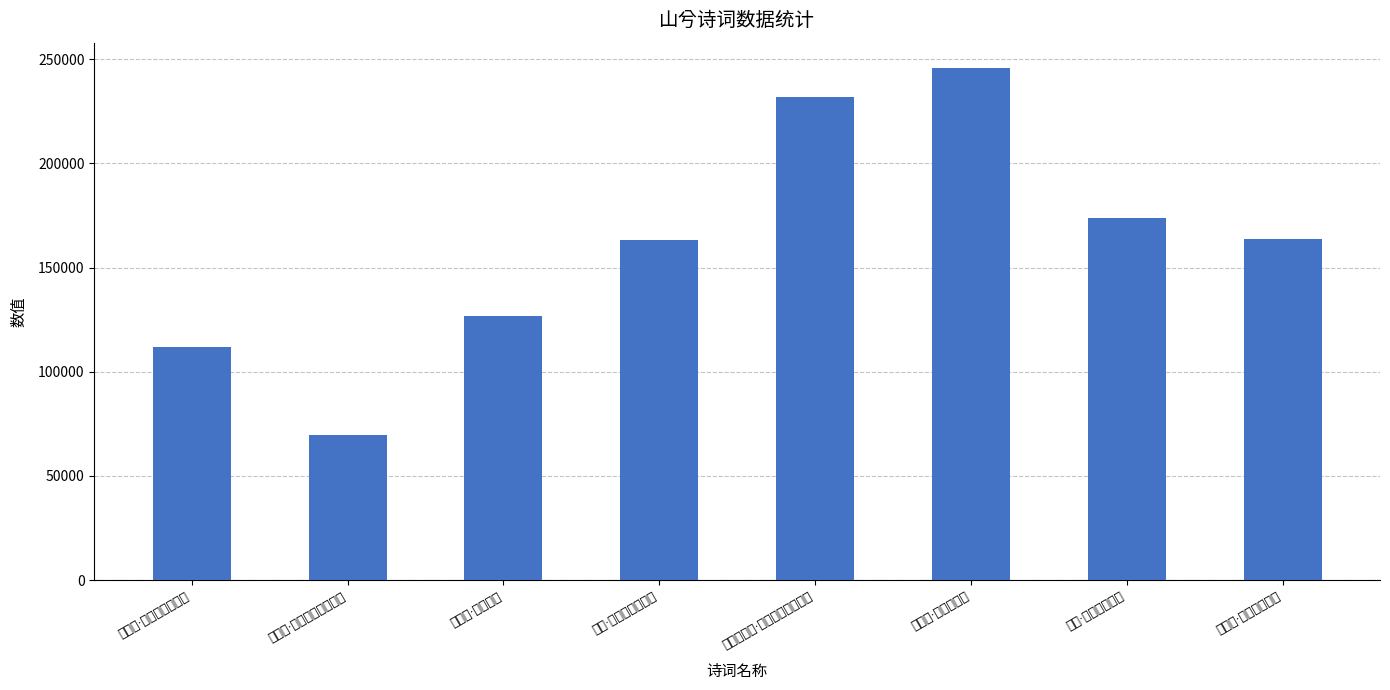

What is the change in value from 大禹陵·瞻越山兮镜之东 to 舜祠·道历山兮逶蛇?

+61690